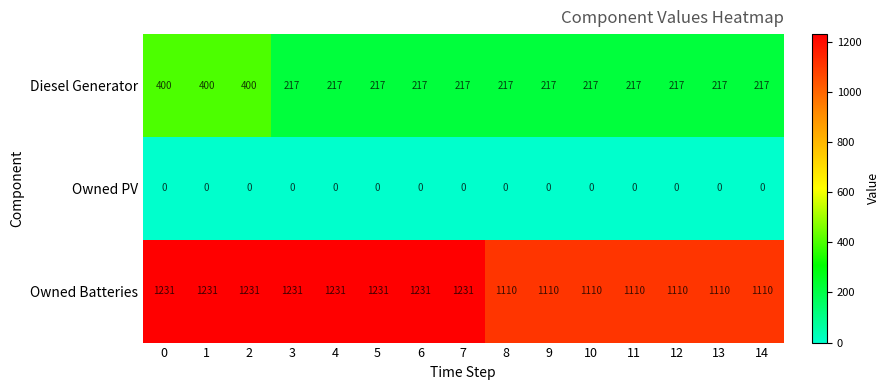

What is the difference between the highest and lowest values at 0?

1231